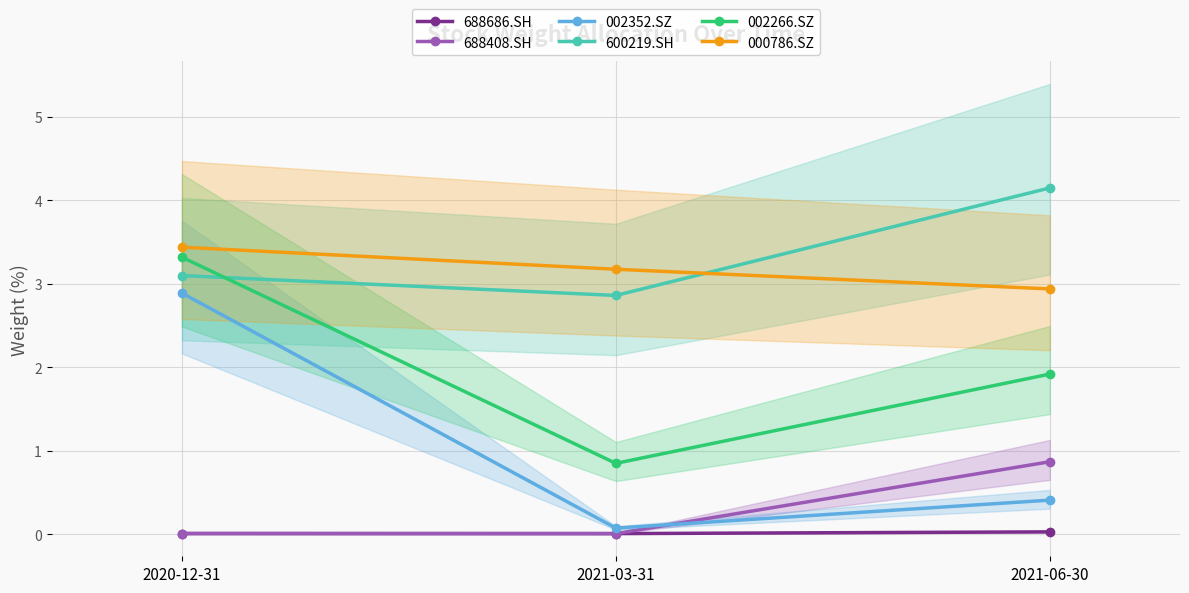

Is this an area chart (filled region under the line)?

No